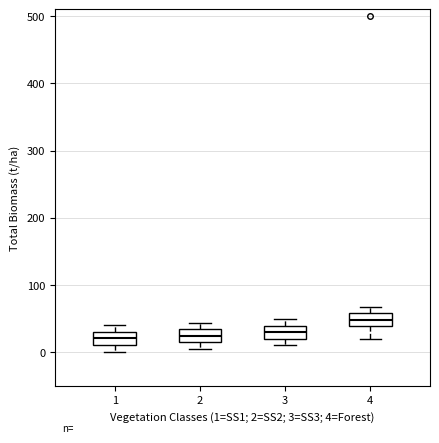

Where is the lower edge of the box at x = 4 on the y-axis? The values are not printed on the chart, so give them approximately, as read against the axis.

40